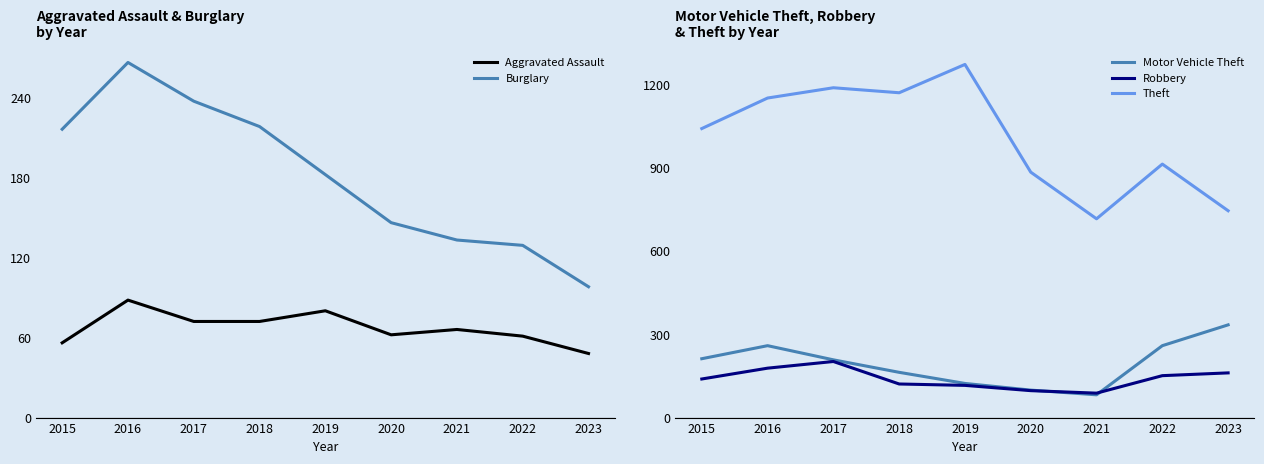

Where does the Theft series first go above 1041?

2016